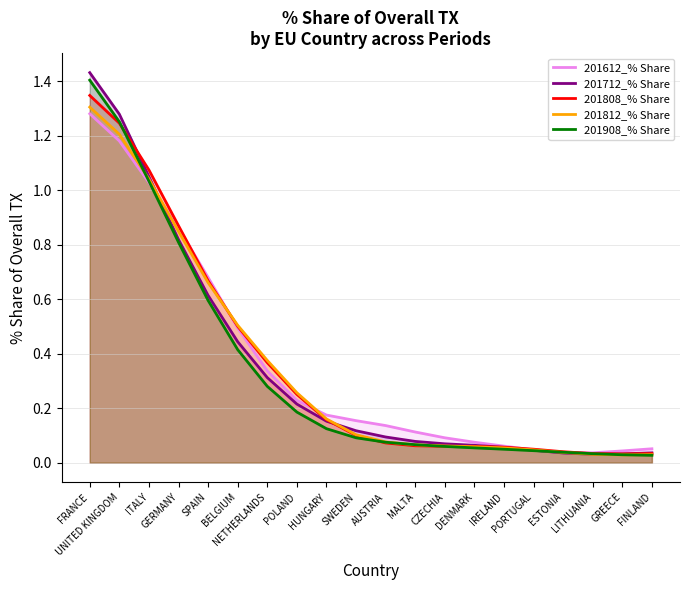

What is the sum of the 201612_% Share values at PORTUGAL and BELGIUM?

0.5